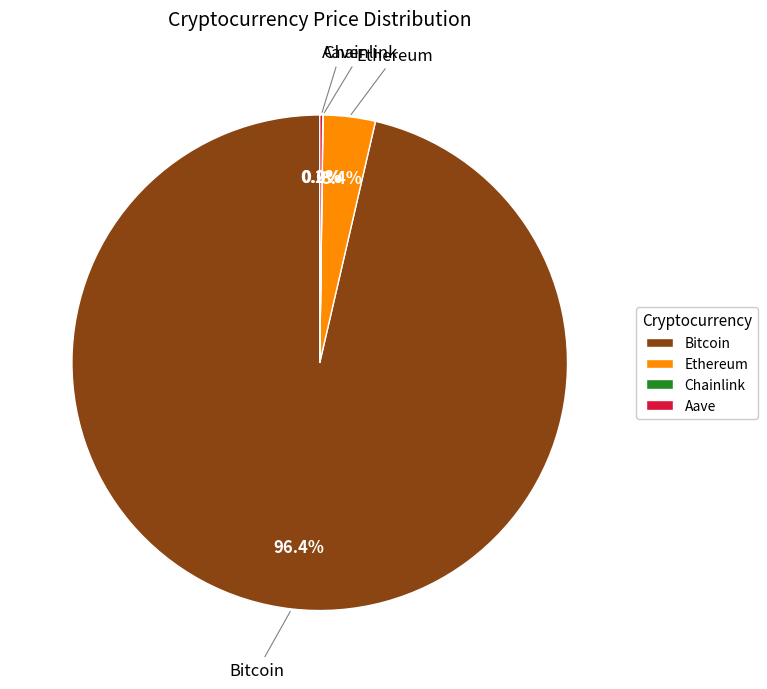

The Bitcoin slice represents 96% of the pie. True or false?

True